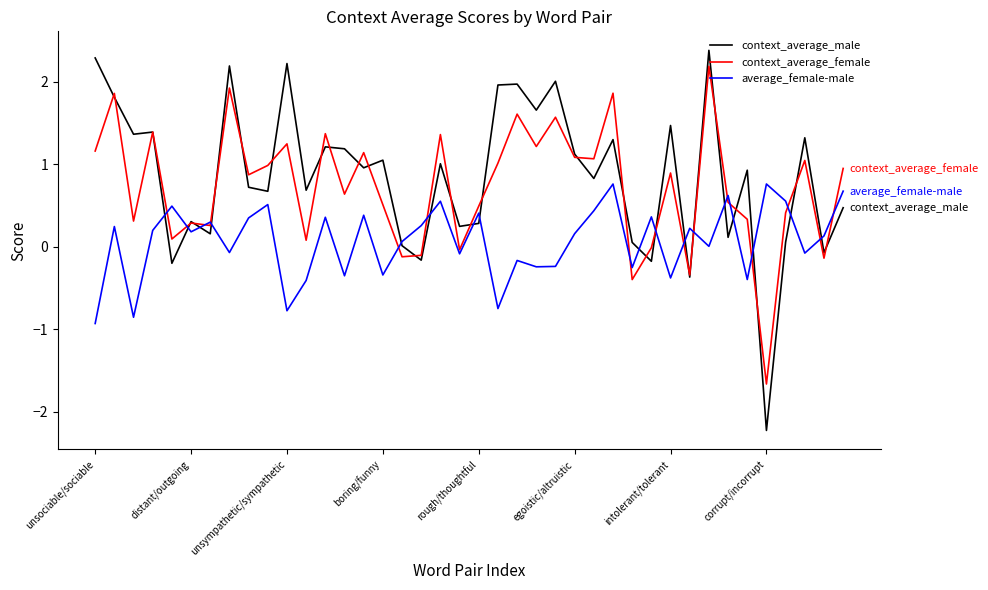

Which series has the widest spread of values?

context_average_male